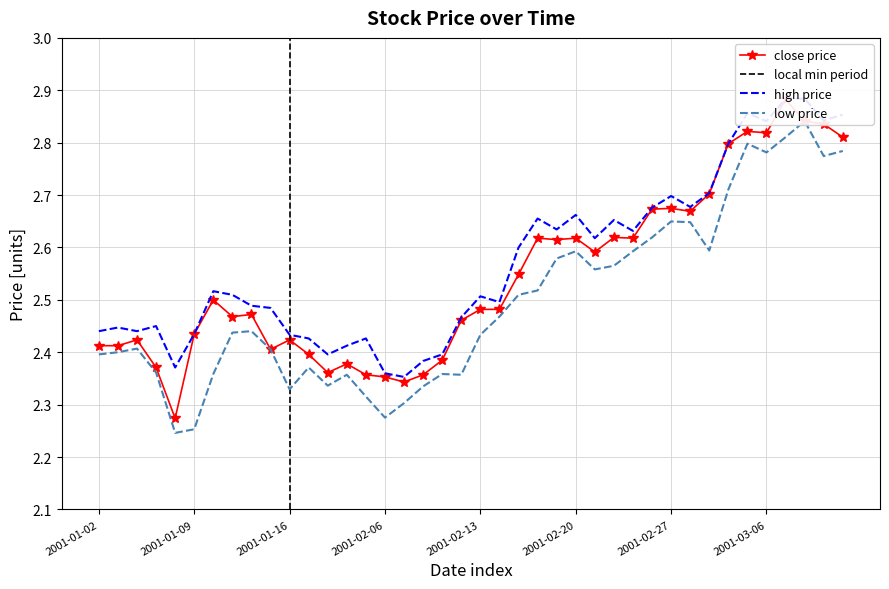

True or false: low and high intersect in this chart.

False